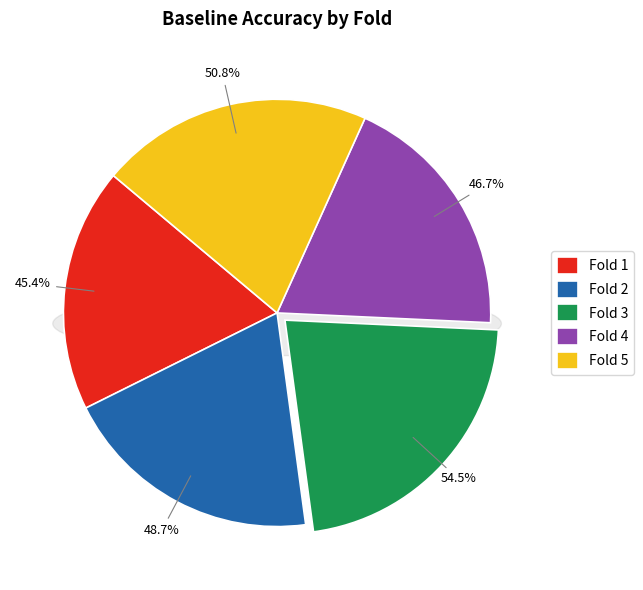

How many segments does this pie chart have?

5